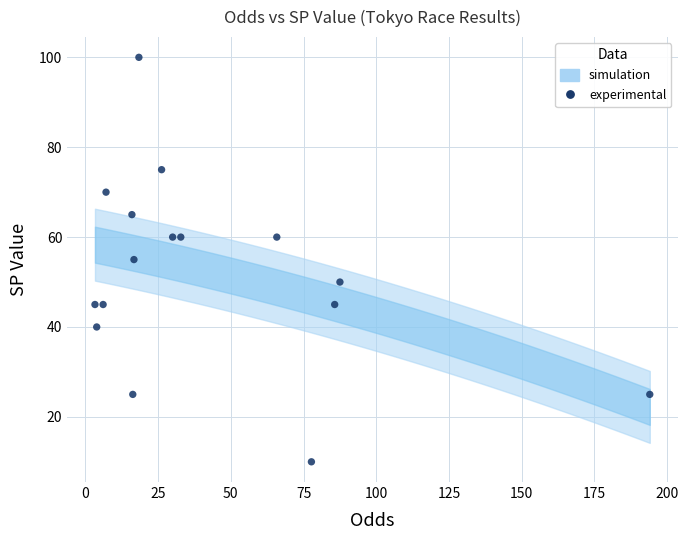

What is the range of Y values (max minus min)?

90